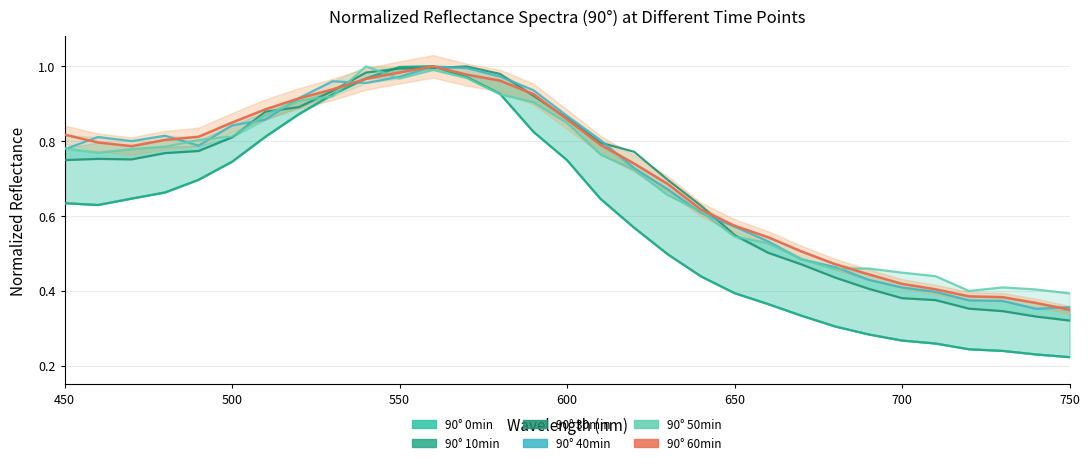

Reading left to right, what are all the values shown in this chart?

90° 0min: 0.6	0.6	0.6	0.7	0.7	0.7	0.8	0.9	0.9	1.0	1.0	1.0	1.0	0.9	0.8	0.7	0.6	0.6	0.5	0.4	0.4	0.4	0.3	0.3	0.3	0.3	0.3	0.2	0.2	0.2	0.2
90° 10min: 0.6	0.6	0.6	0.7	0.7	0.7	0.8	0.9	0.9	1.0	1.0	1.0	1.0	0.9	0.8	0.7	0.6	0.6	0.5	0.4	0.4	0.4	0.3	0.3	0.3	0.3	0.3	0.2	0.2	0.2	0.2
90° 30min: 0.7	0.8	0.8	0.8	0.8	0.8	0.9	0.9	0.9	1.0	1.0	1.0	1.0	1.0	0.9	0.9	0.8	0.8	0.7	0.6	0.5	0.5	0.5	0.4	0.4	0.4	0.4	0.4	0.3	0.3	0.3
90° 40min: 0.8	0.8	0.8	0.8	0.8	0.8	0.9	0.9	1.0	1.0	1.0	1.0	1.0	1.0	0.9	0.9	0.8	0.7	0.7	0.6	0.6	0.5	0.5	0.5	0.4	0.4	0.4	0.4	0.4	0.4	0.4
90° 50min: 0.8	0.8	0.8	0.8	0.8	0.8	0.9	0.9	0.9	1.0	1.0	1.0	1.0	0.9	0.9	0.8	0.8	0.7	0.7	0.6	0.5	0.5	0.5	0.5	0.5	0.4	0.4	0.4	0.4	0.4	0.4
90° 60min: 0.8	0.8	0.8	0.8	0.8	0.8	0.9	0.9	0.9	1.0	1.0	1.0	1.0	1.0	0.9	0.9	0.8	0.7	0.7	0.6	0.6	0.5	0.5	0.5	0.4	0.4	0.4	0.4	0.4	0.4	0.3